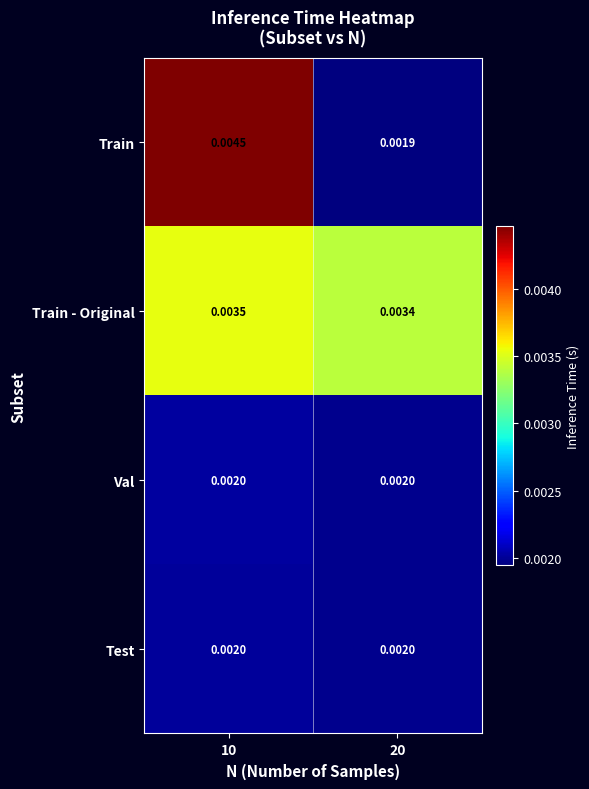

Between 10 and 20, which series saw the biggest shift?

Train